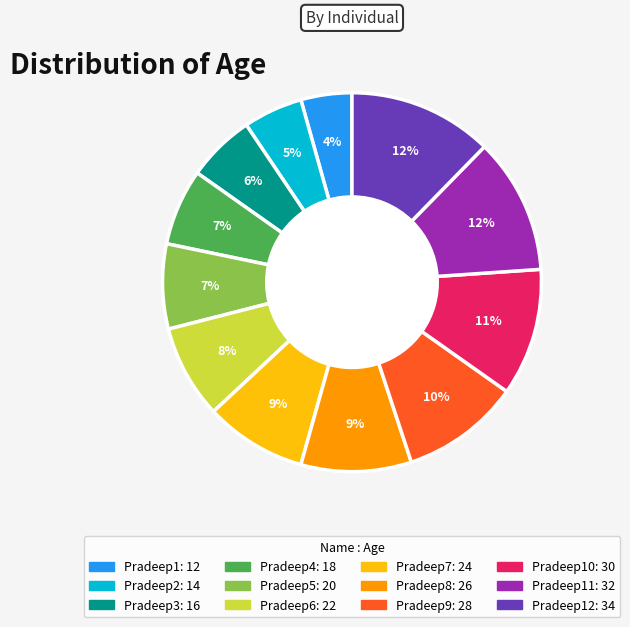

Does any single category account for the majority?

No